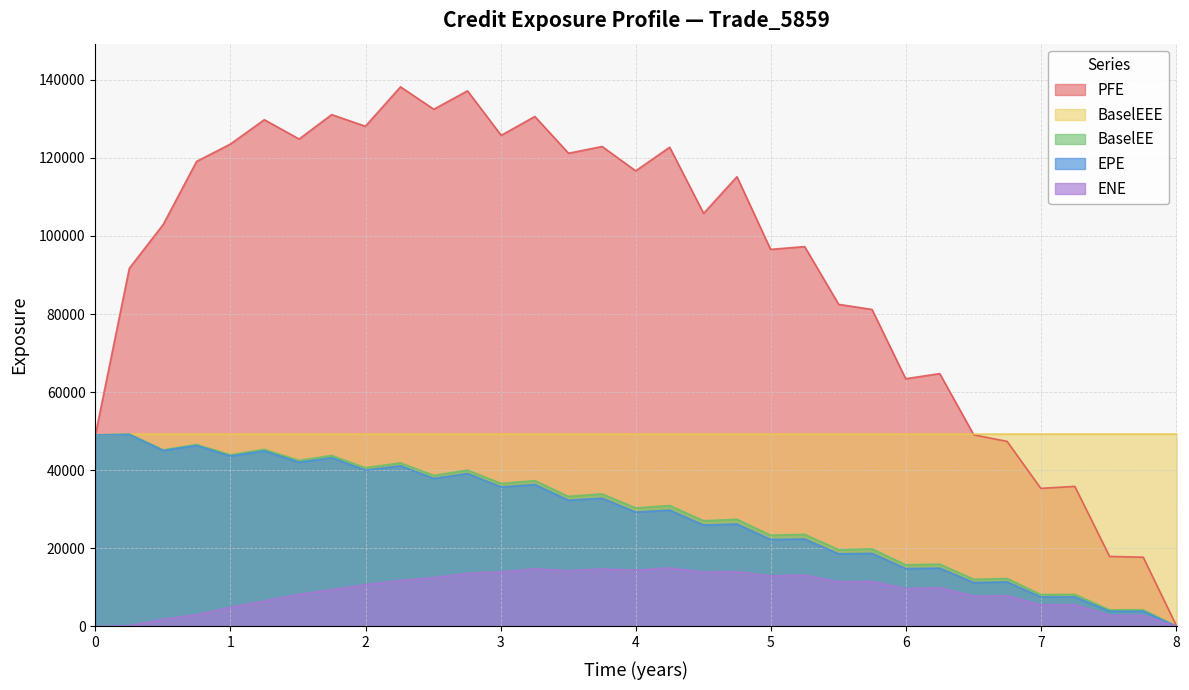

How many lines are shown in the chart?

5